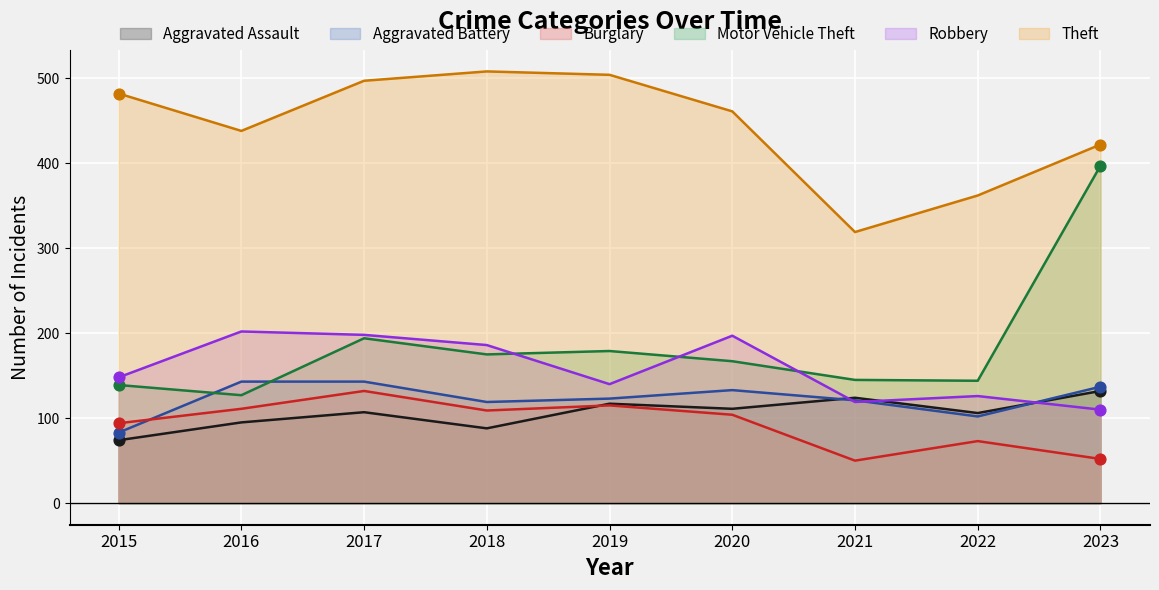

Which series has the largest total across all categories?

Theft